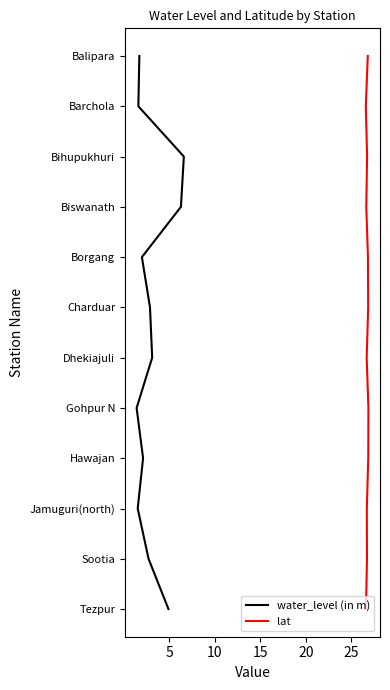

Which series has the widest spread of values?

water_level (in m)